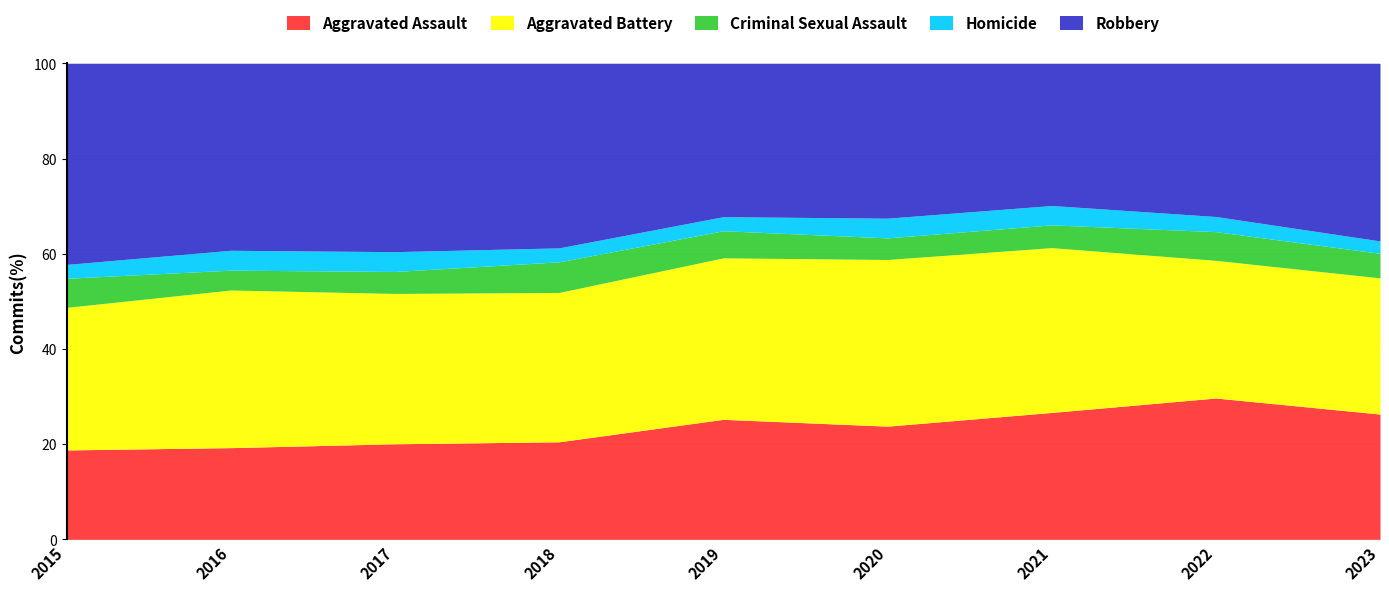

What is the highest value of the Aggravated Assault series?

29.7